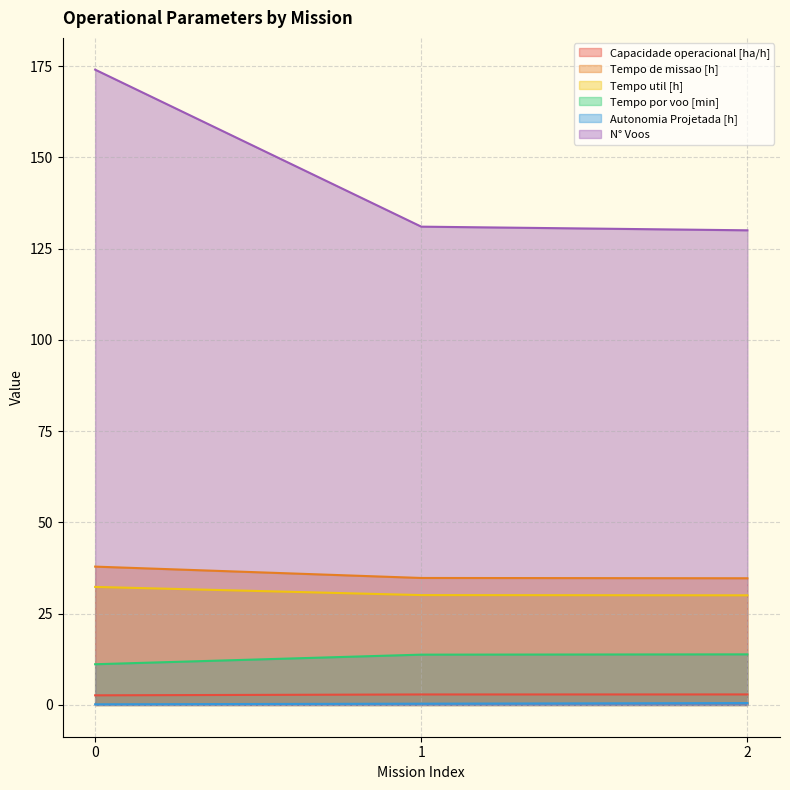

What is the sum of all Tempo util [h] values?

92.5